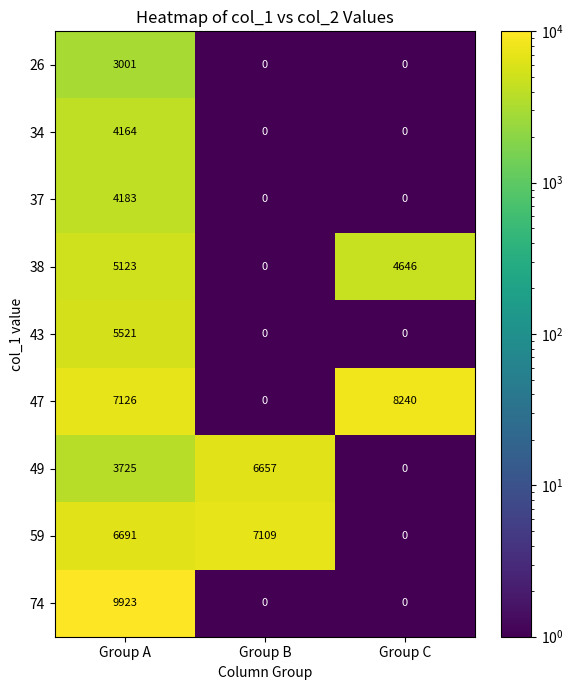

At which category is the sum across all series the highest?

Group A